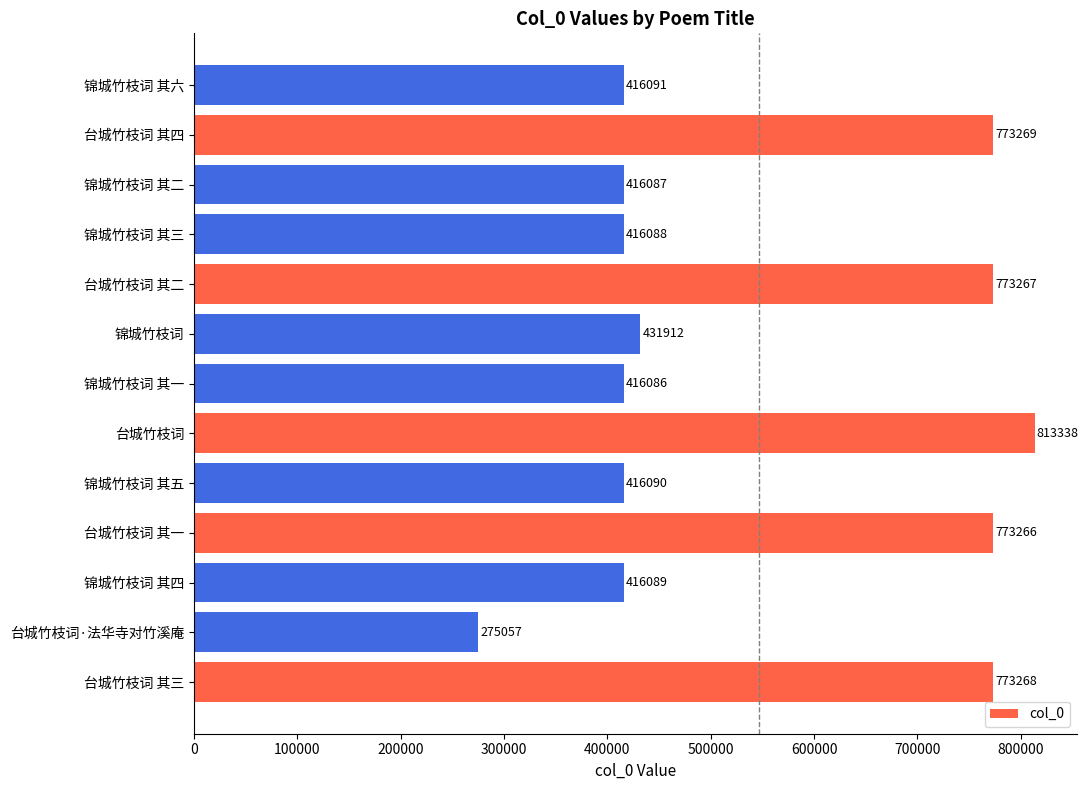

Does the chart contain any negative values?

No